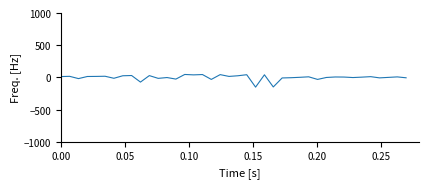

Count the number of data series in this chart.

1